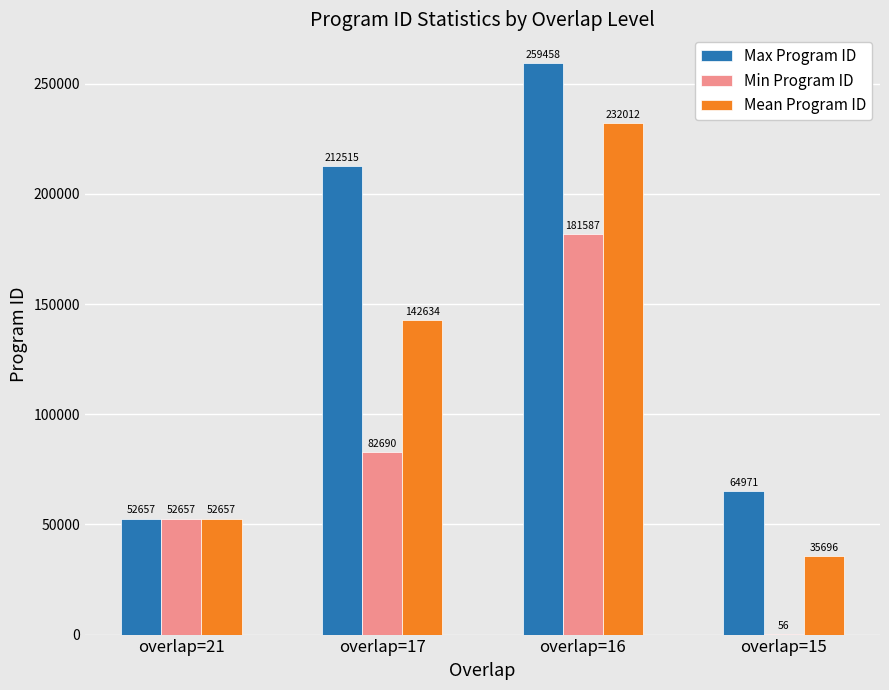

Count the number of data series in this chart.

3